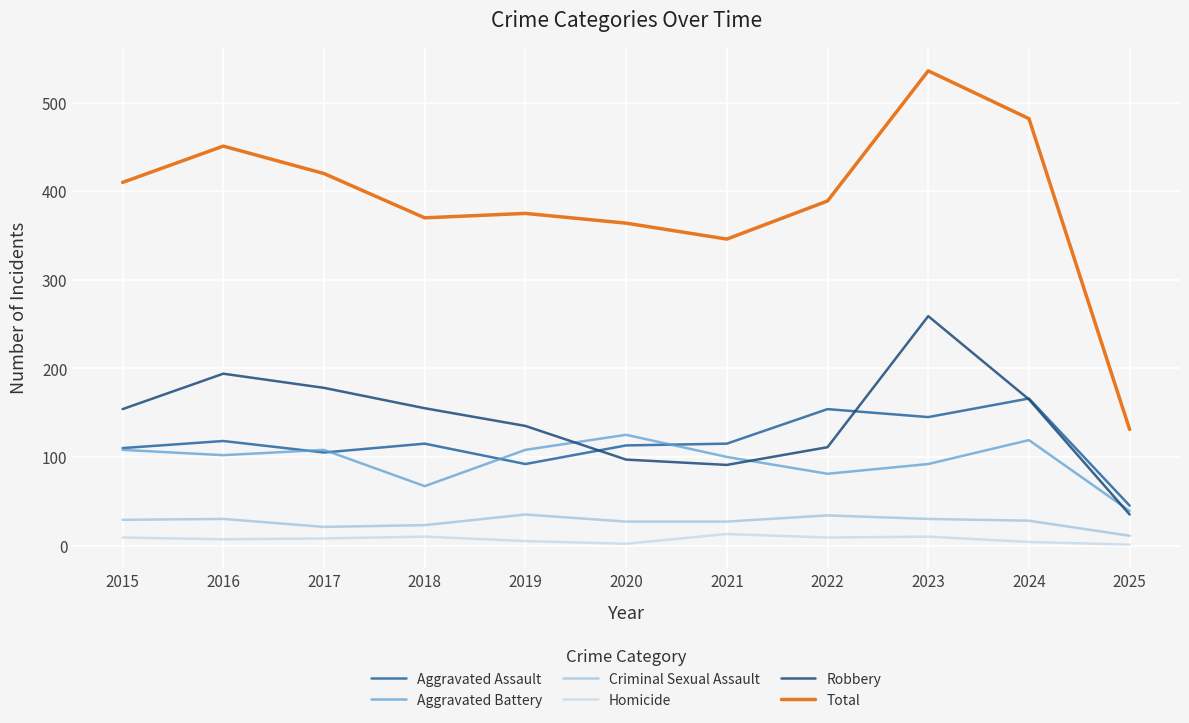

At which category is the sum across all series the highest?

2023